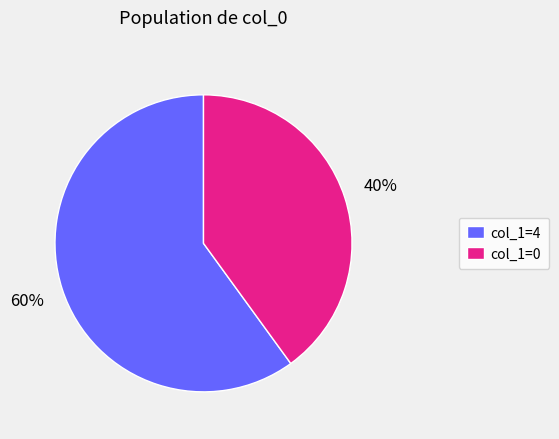

Which has a higher value, col_1=0 or col_1=4?

col_1=4